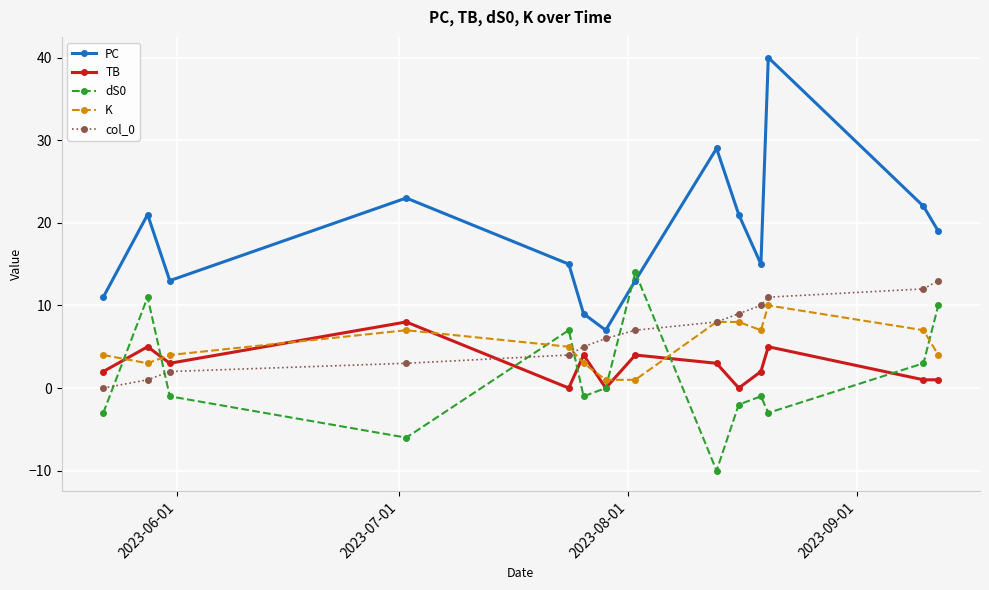

How many interior local valleys does the dS0 series have?

4